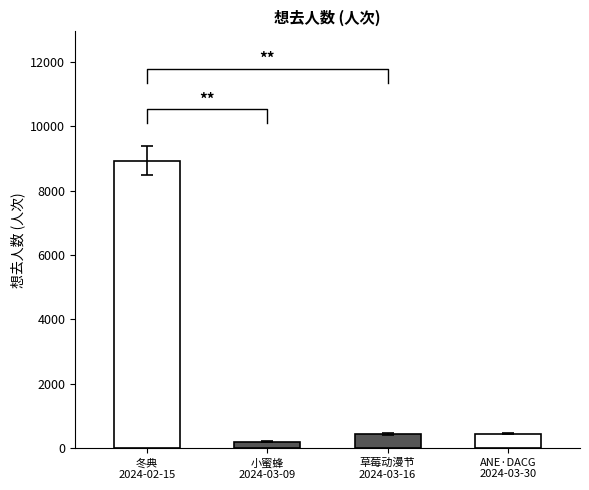

Rank the categories by value from lowest to highest.

小蜜蜂 2024-03-09, 草莓动漫节 2024-03-16, ANE·DACG 2024-03-30, 冬典 2024-02-15